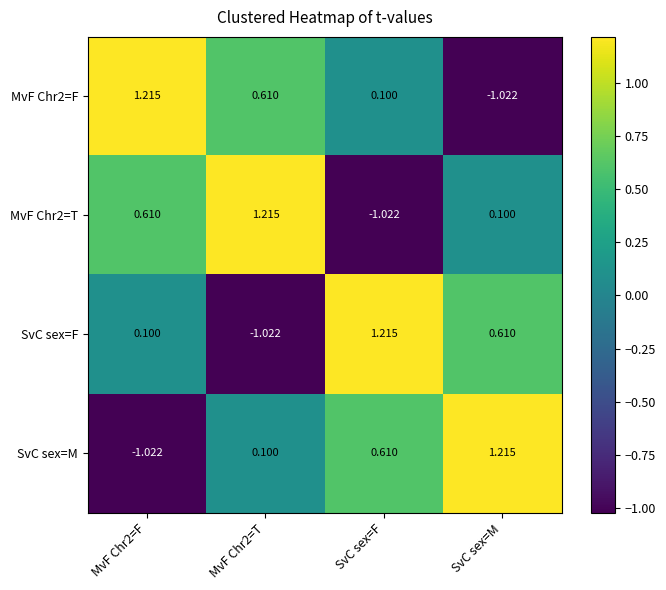

How many negative values does the MvF Chr2=F series have?

1